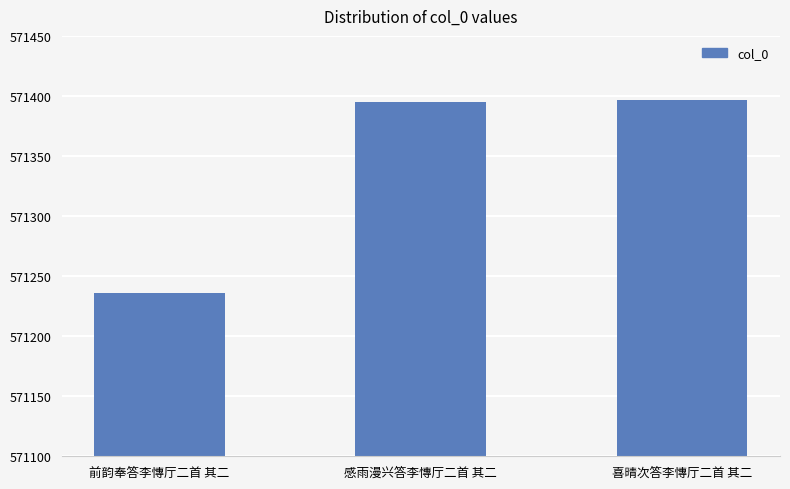

Which has a higher value, 感雨漫兴答李慱厅二首 其二 or 前韵奉答李慱厅二首 其二?

感雨漫兴答李慱厅二首 其二